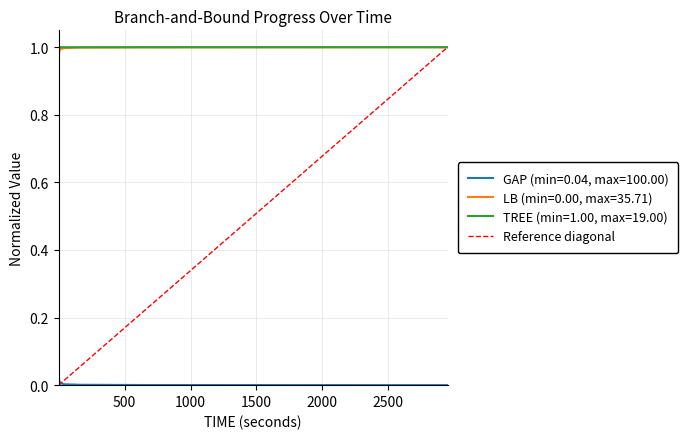

At how many categories does at least one series exceed 0?

21